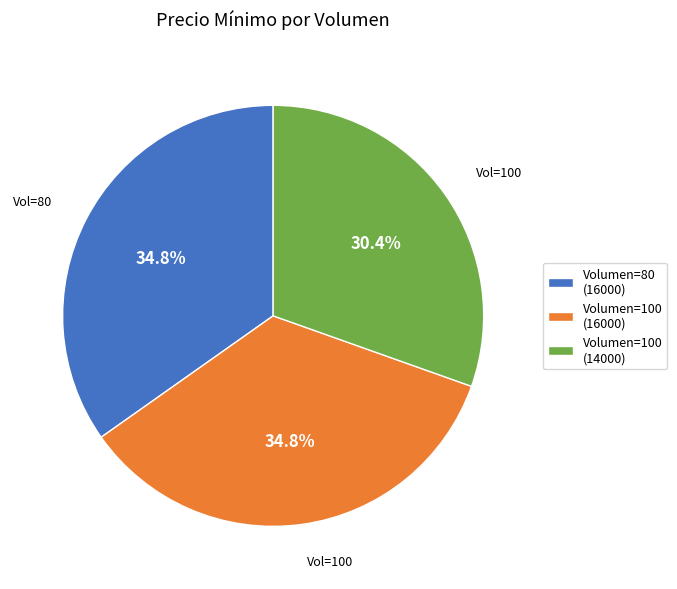

Which has a higher value, Volumen=80 (16000) or Volumen=100 (14000)?

Volumen=80 (16000)